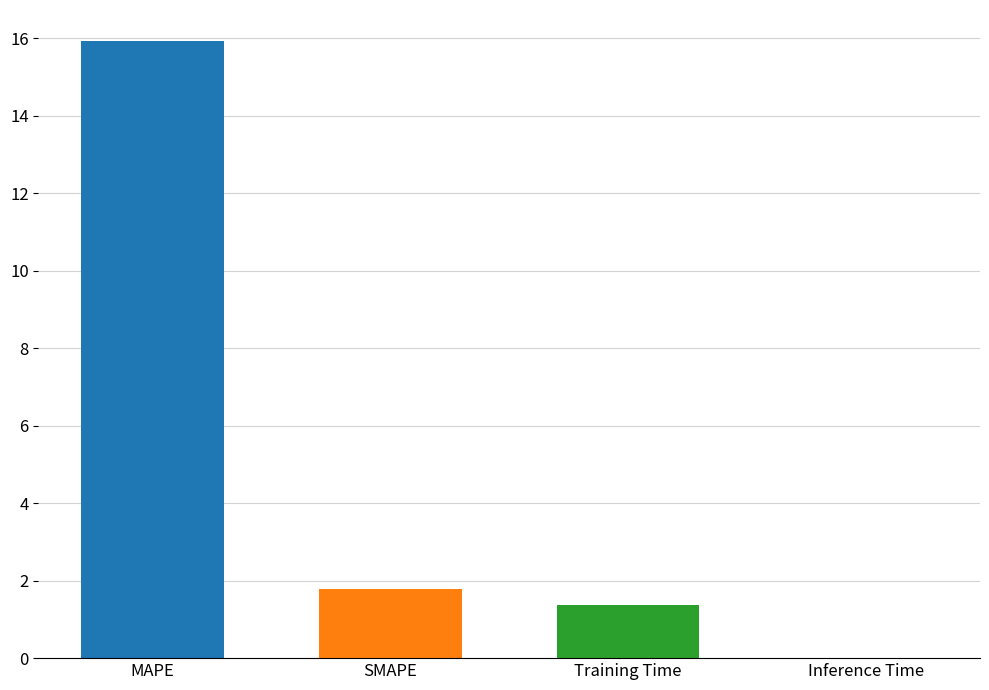

Reading left to right, what are all the values shown in this chart?

MAPE=15.9	SMAPE=1.8	Training Time=1.4	Inference Time=0.0